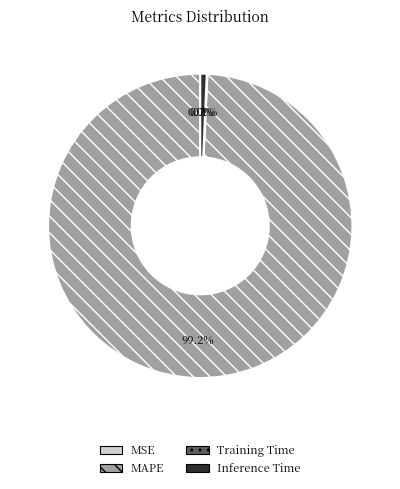

Which category accounts for the majority?

MAPE